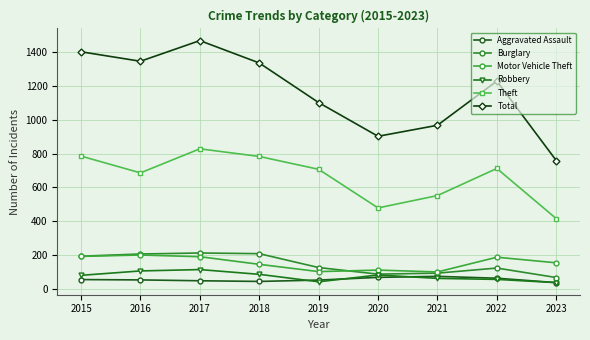

How many lines are shown in the chart?

6